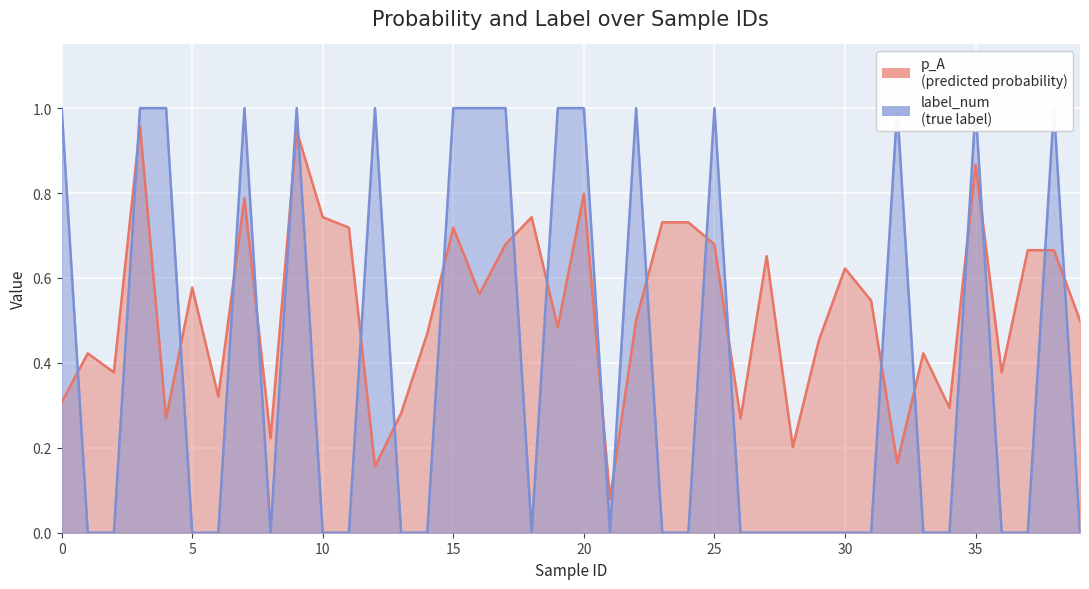

What is the sum of the p_A values at 0 and 7?

1.1